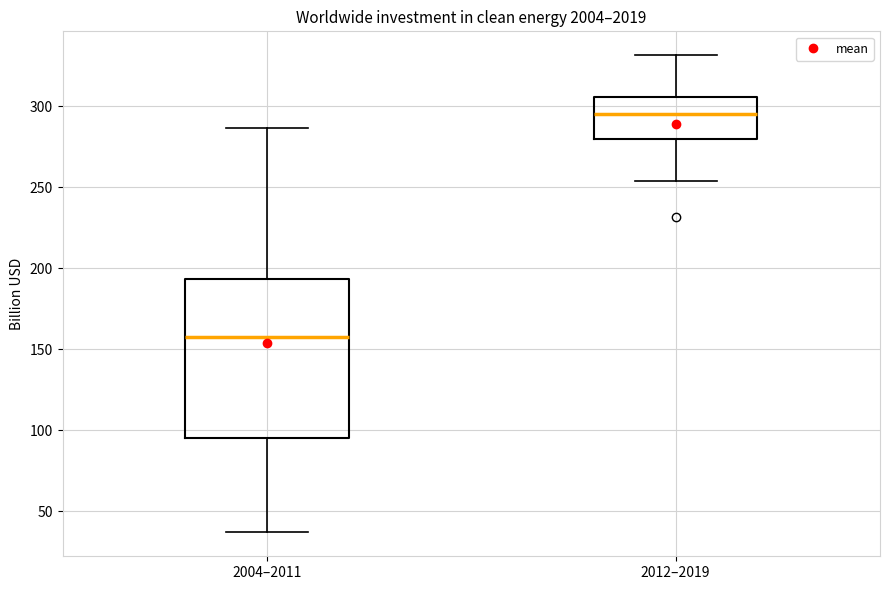

Comparing the boxes themselves (not the whiskers), which one is the tallest?

2004–2011